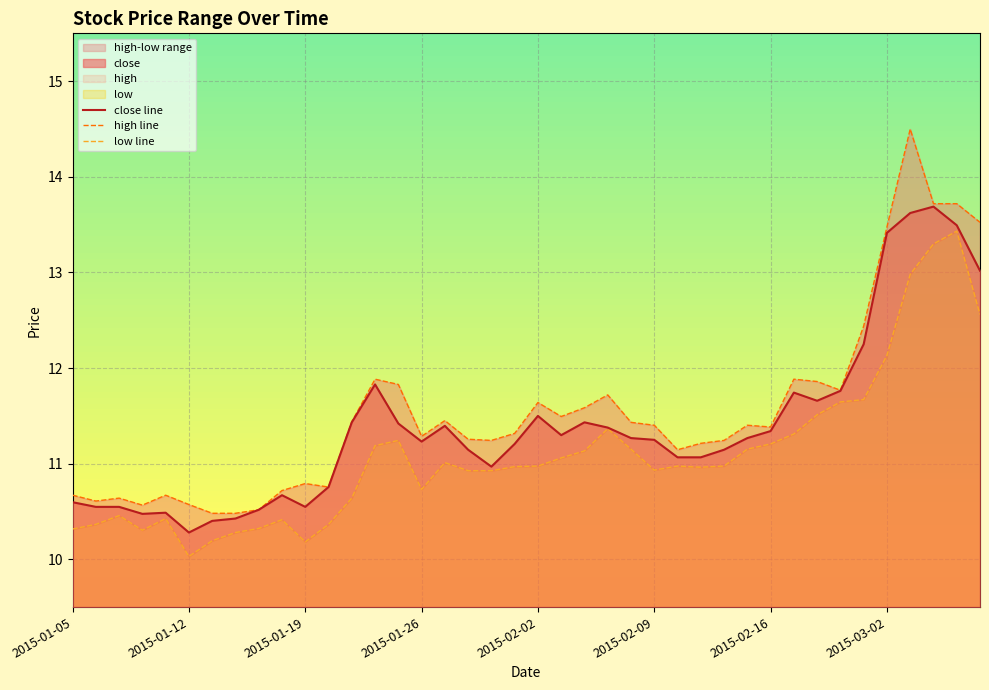

Which series changed the most between 26 and 39?

high line